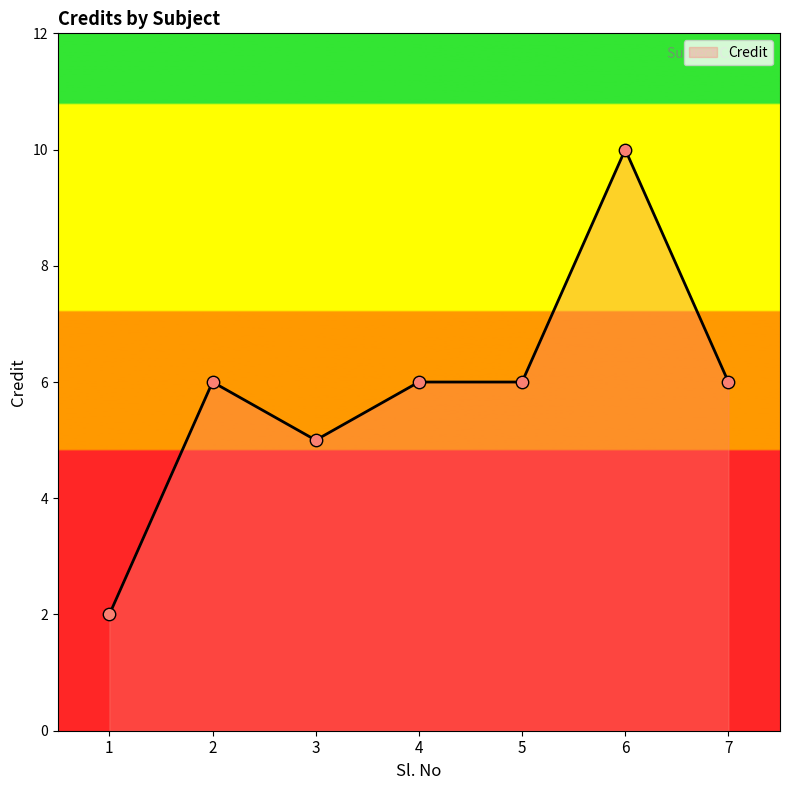

What is the change in value from 1 to 4?

+4